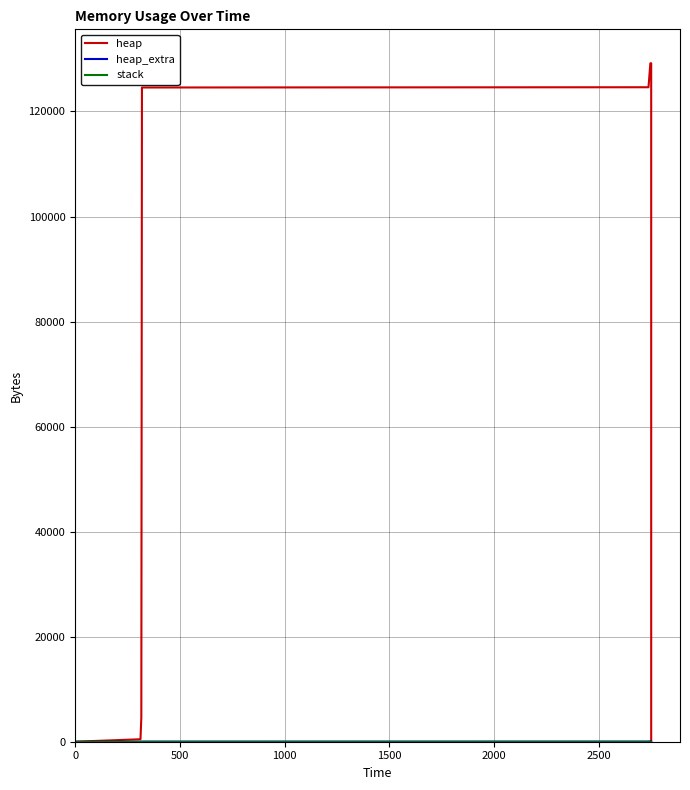

The heap_extra series shows 7 at 10. True or false?

False